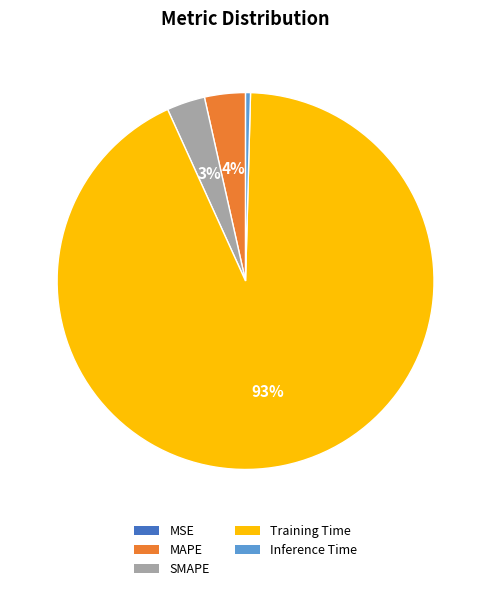

To the nearest percent, what is the difference between the largest and smallest slice percentages?

93%